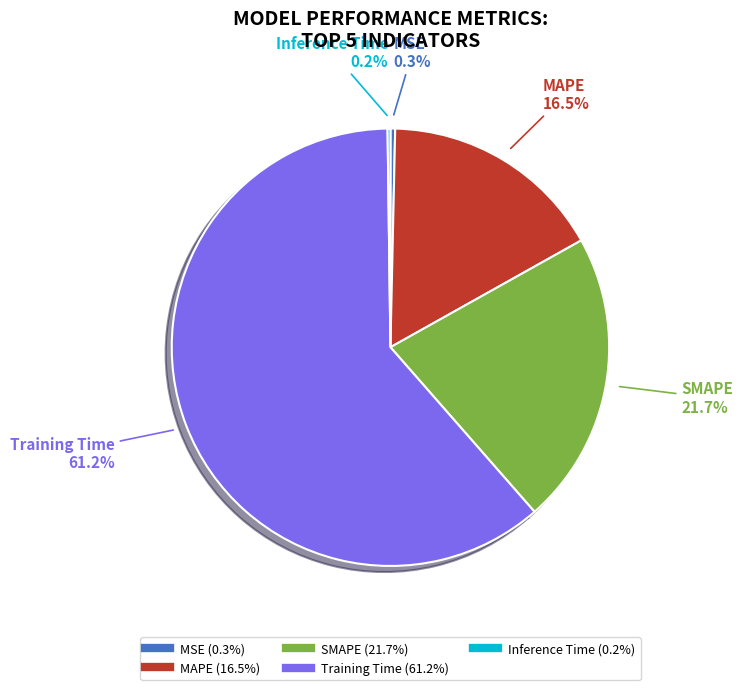

Is there any slice that represents more than half of the pie?

Yes